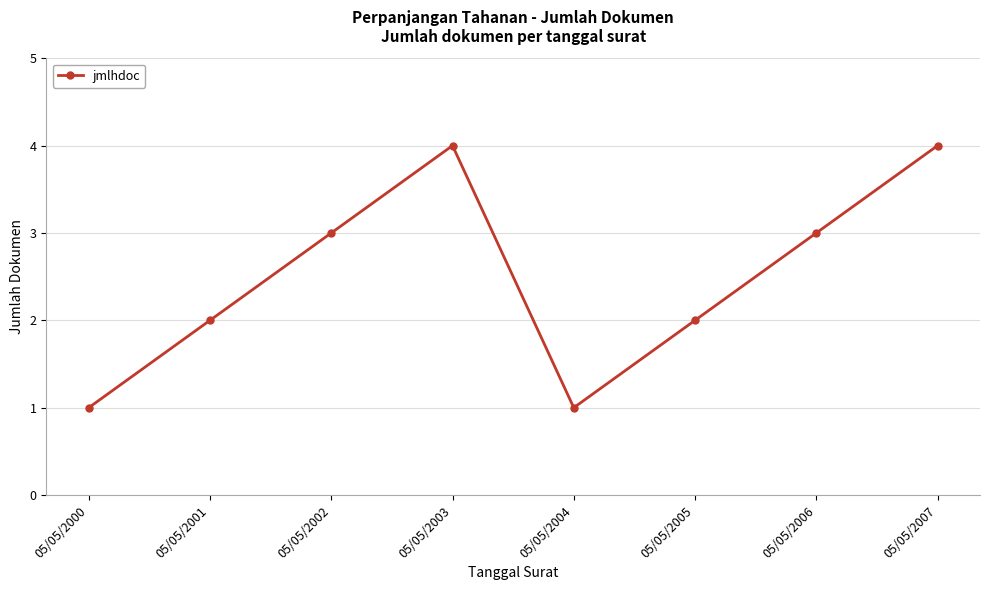

What is the greatest value displayed?

4